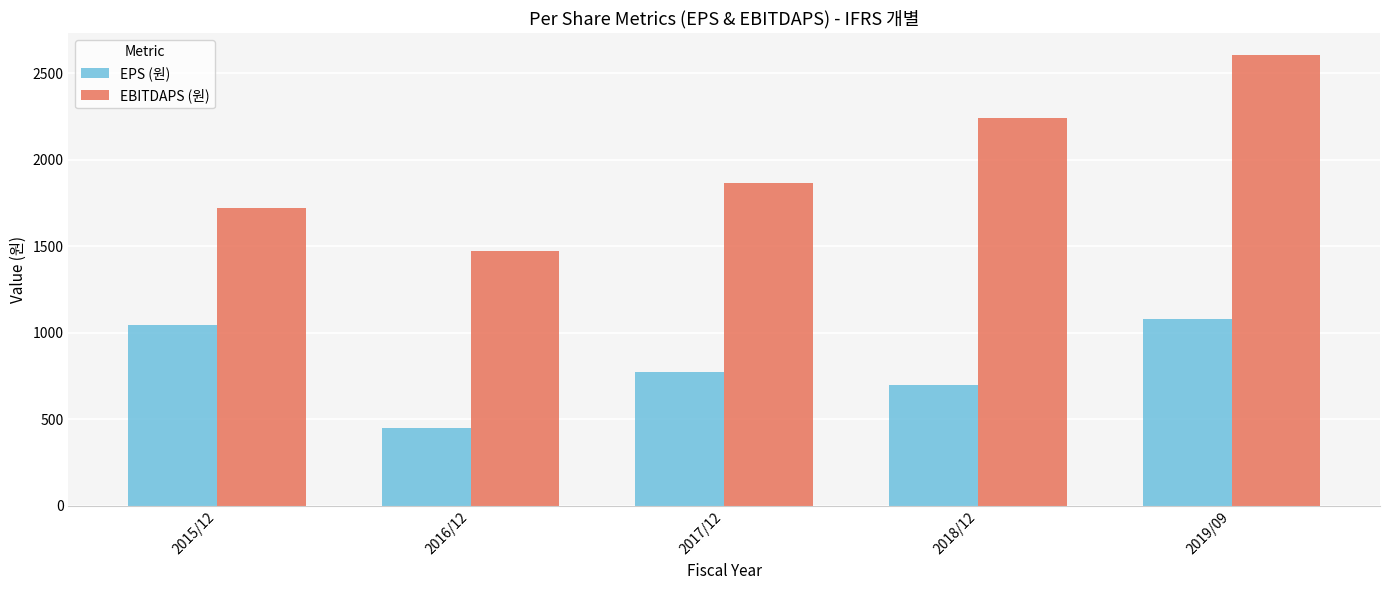

Reading left to right, transcribe all the data shown in this chart.

EPS (원): 2015/12=1047	2016/12=451	2017/12=776	2018/12=696	2019/09=1078
EBITDAPS (원): 2015/12=1721	2016/12=1472	2017/12=1868	2018/12=2242	2019/09=2604